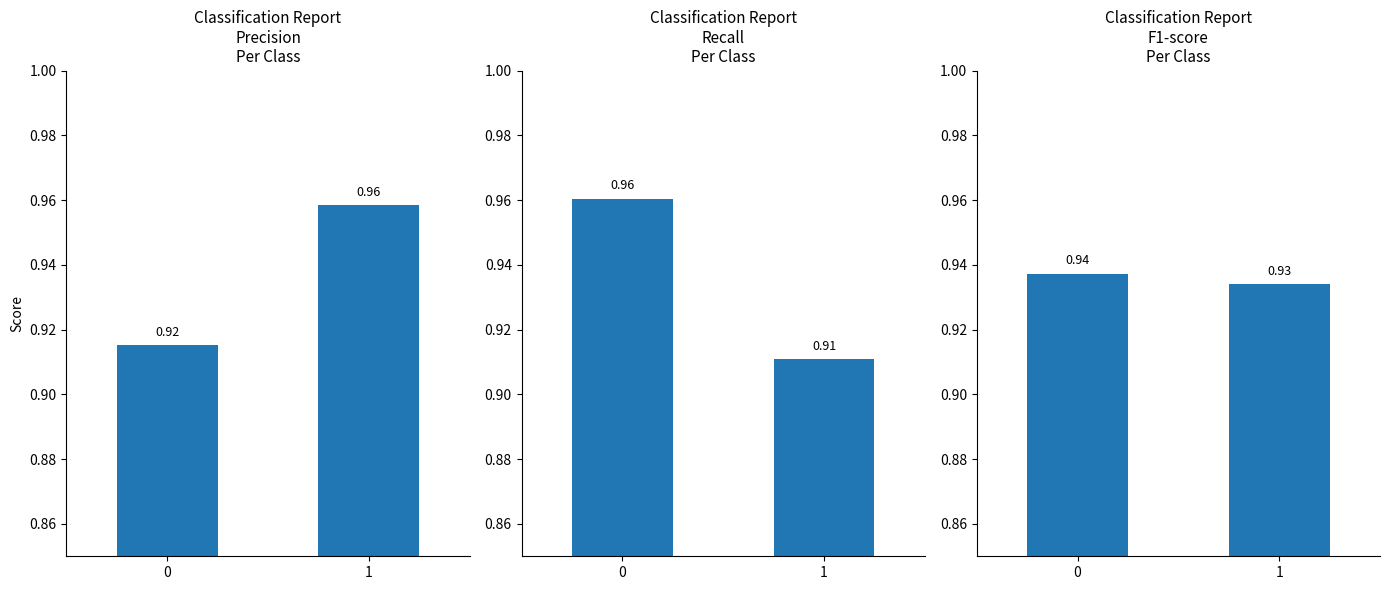

What is the sum of all recall values?

1.9